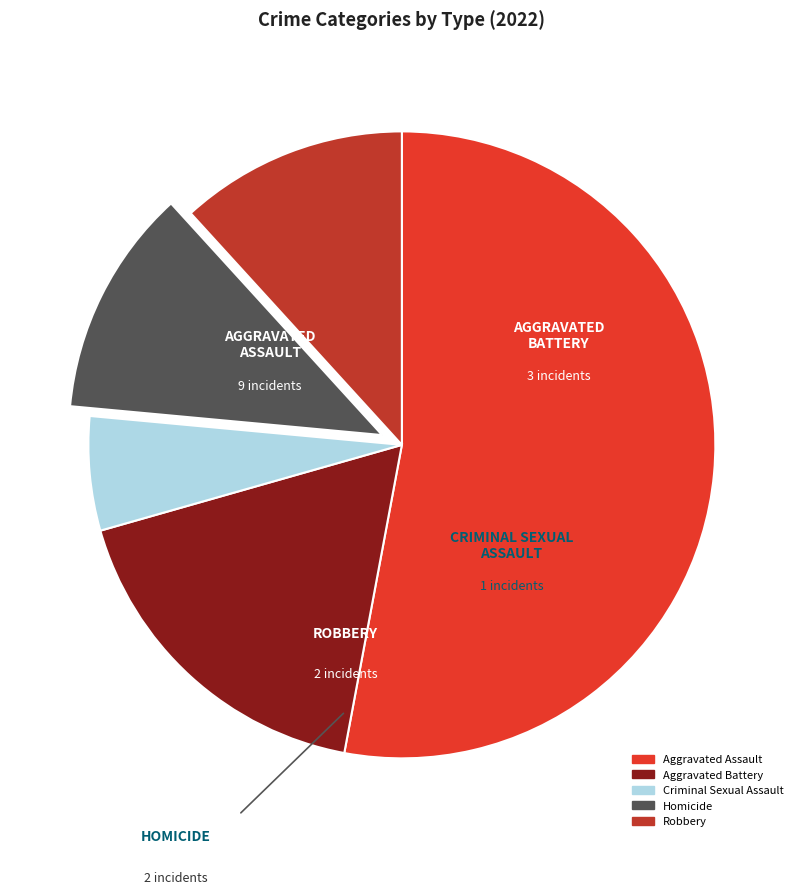

True or false: Aggravated Battery accounts for 18% of the total.

True